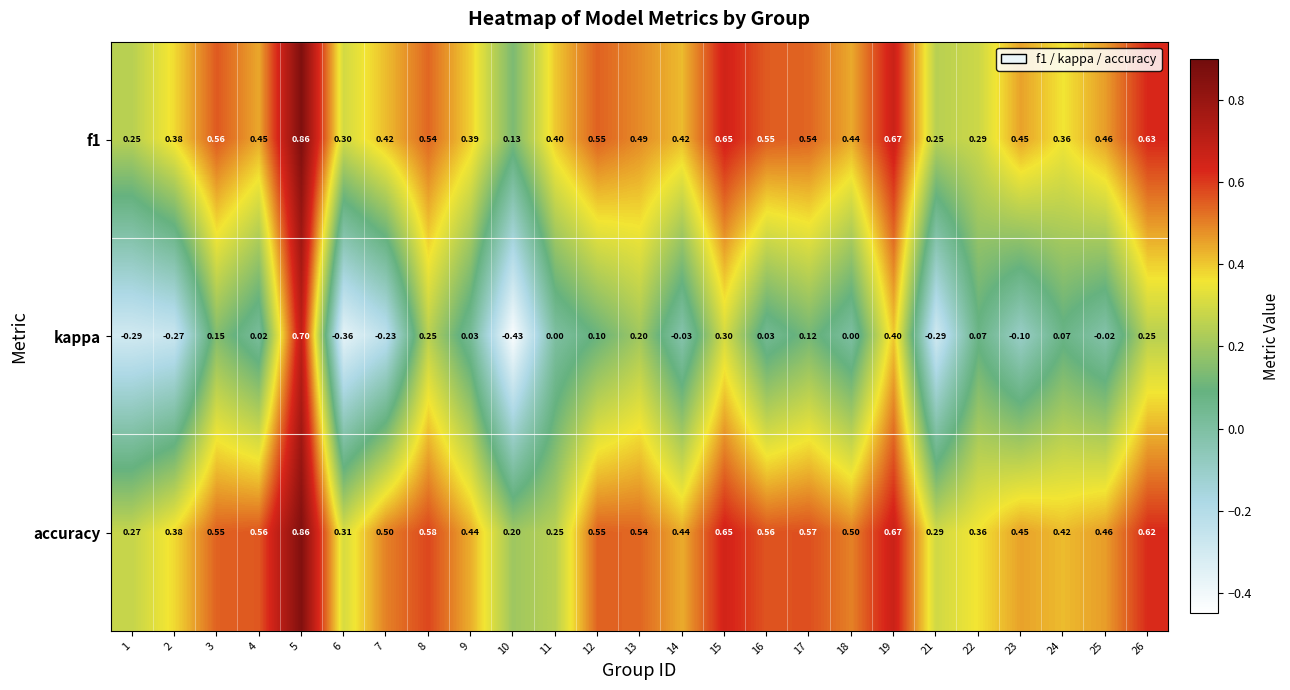

Which series has the widest spread of values?

kappa